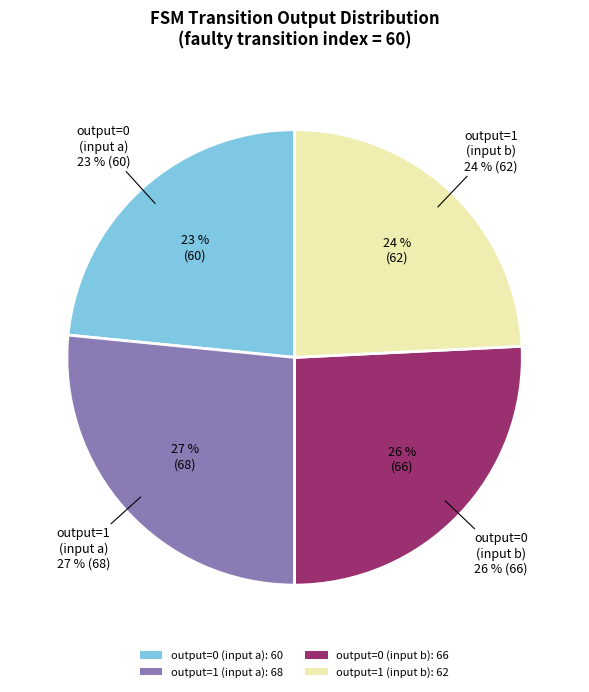

Does output_symbol=0 (input=a) account for over 50% of the chart?

No